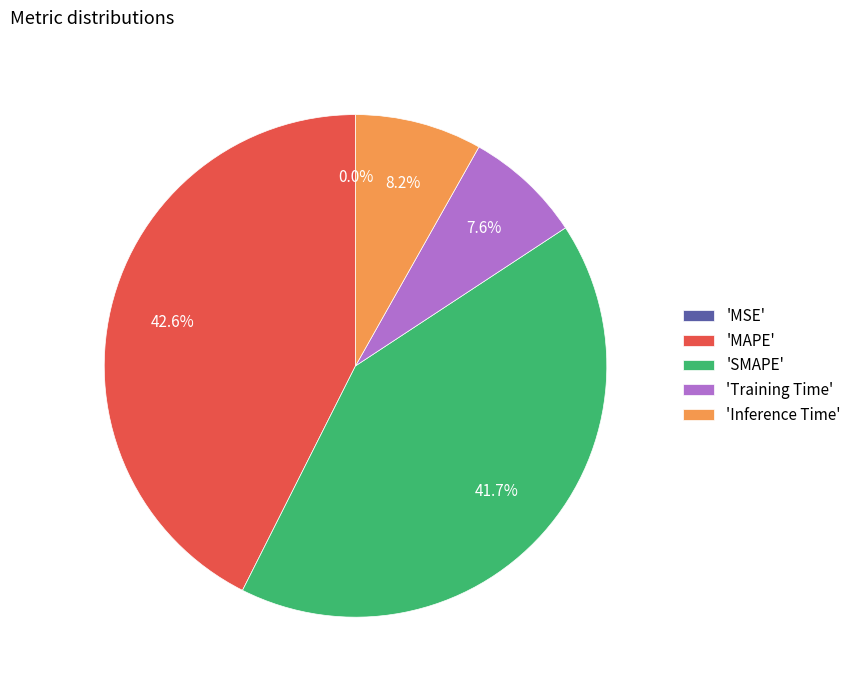

Which has a higher value, 'MAPE' or 'SMAPE'?

'MAPE'